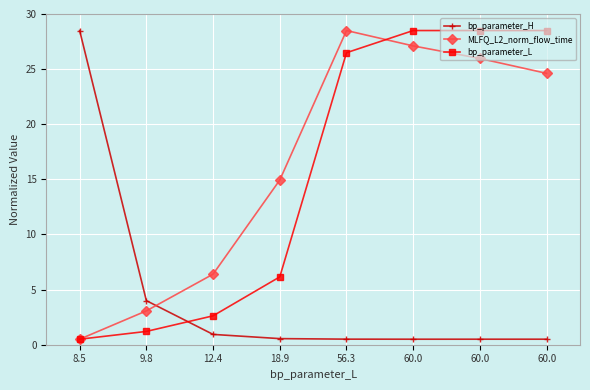

What is the label of the 8th point from the left?

60.0